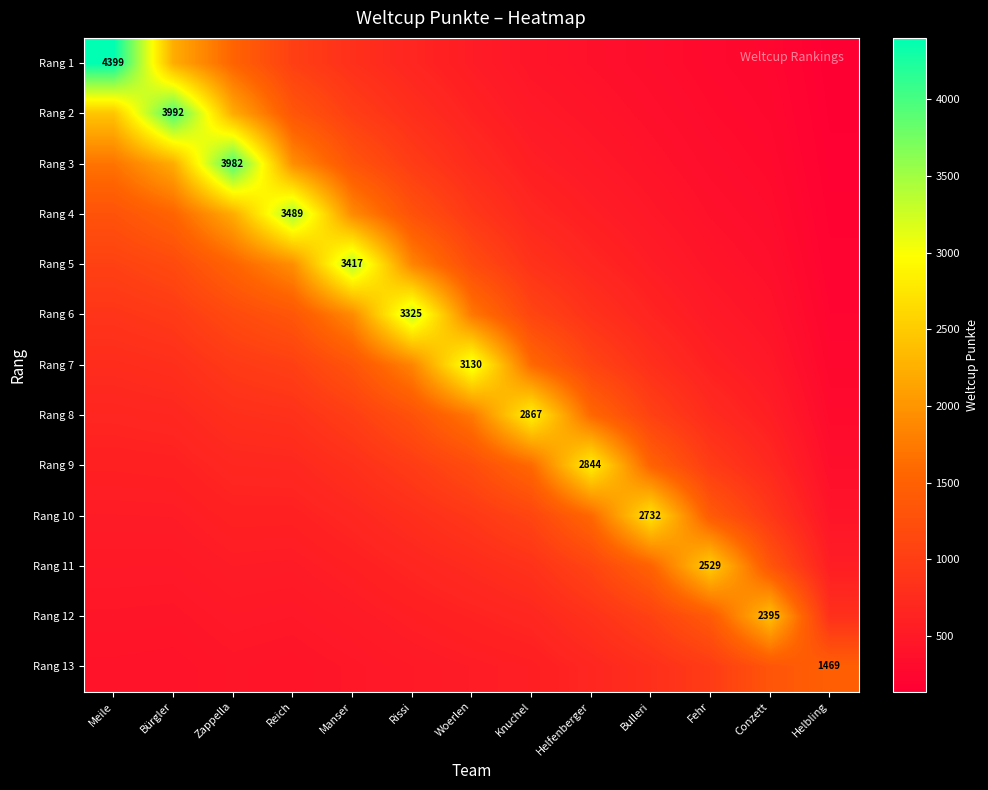

True or false: Rang 6 has a value of 1738.9 at Woerlen.

True